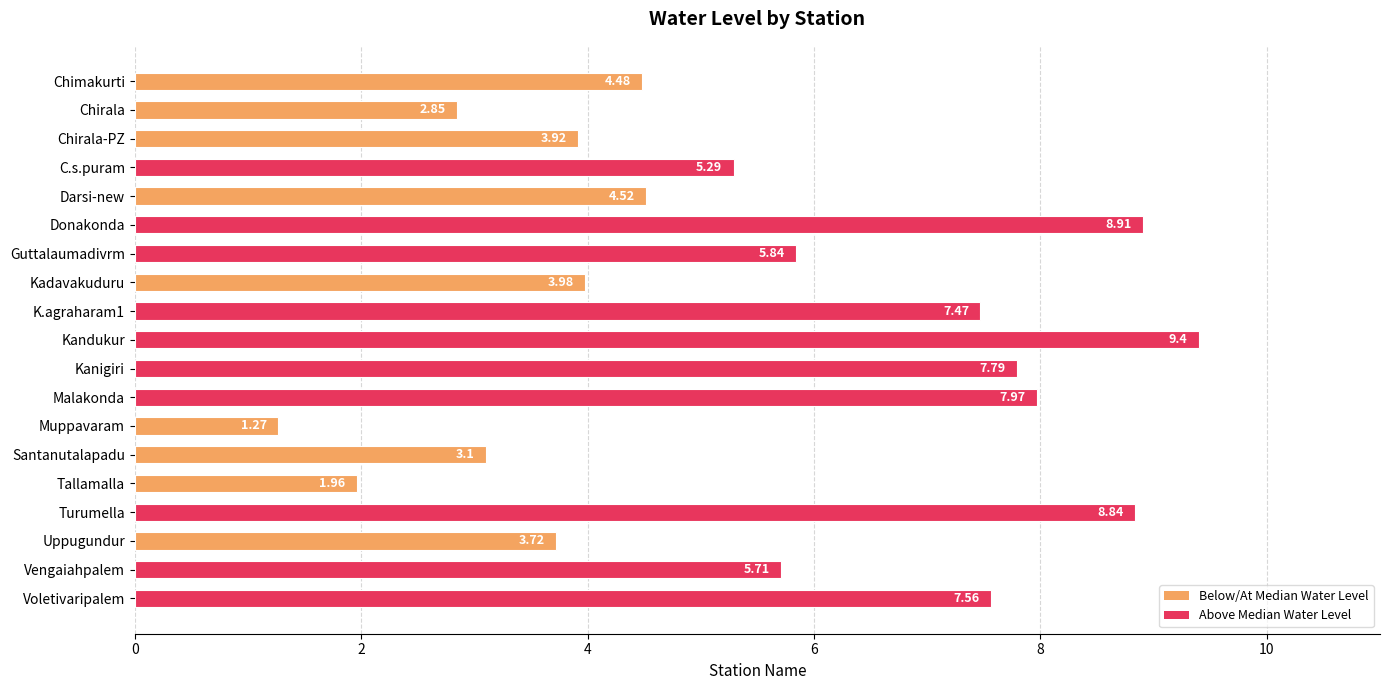

What is the label of the 2nd bar from the bottom?

Vengaiahpalem